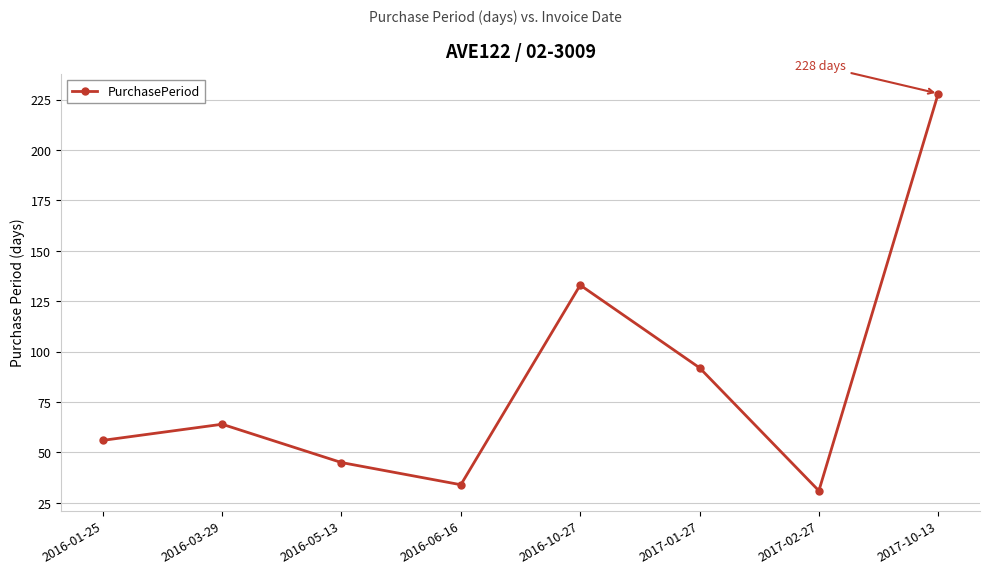

Reading right to left, list all the values displayed in this chart.

228	31	92	133	34	45	64	56